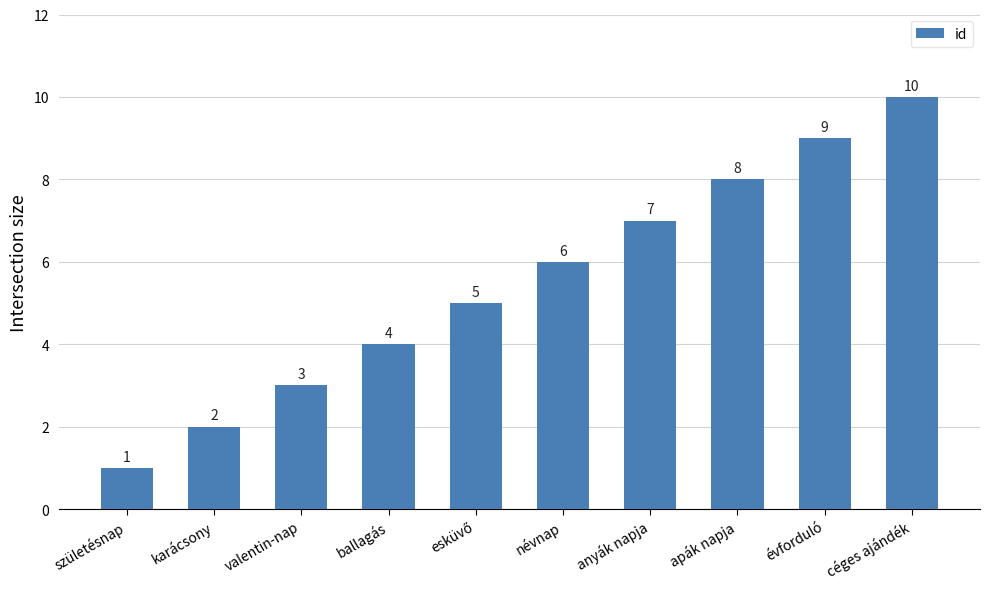

What position from the right is névnap?

5